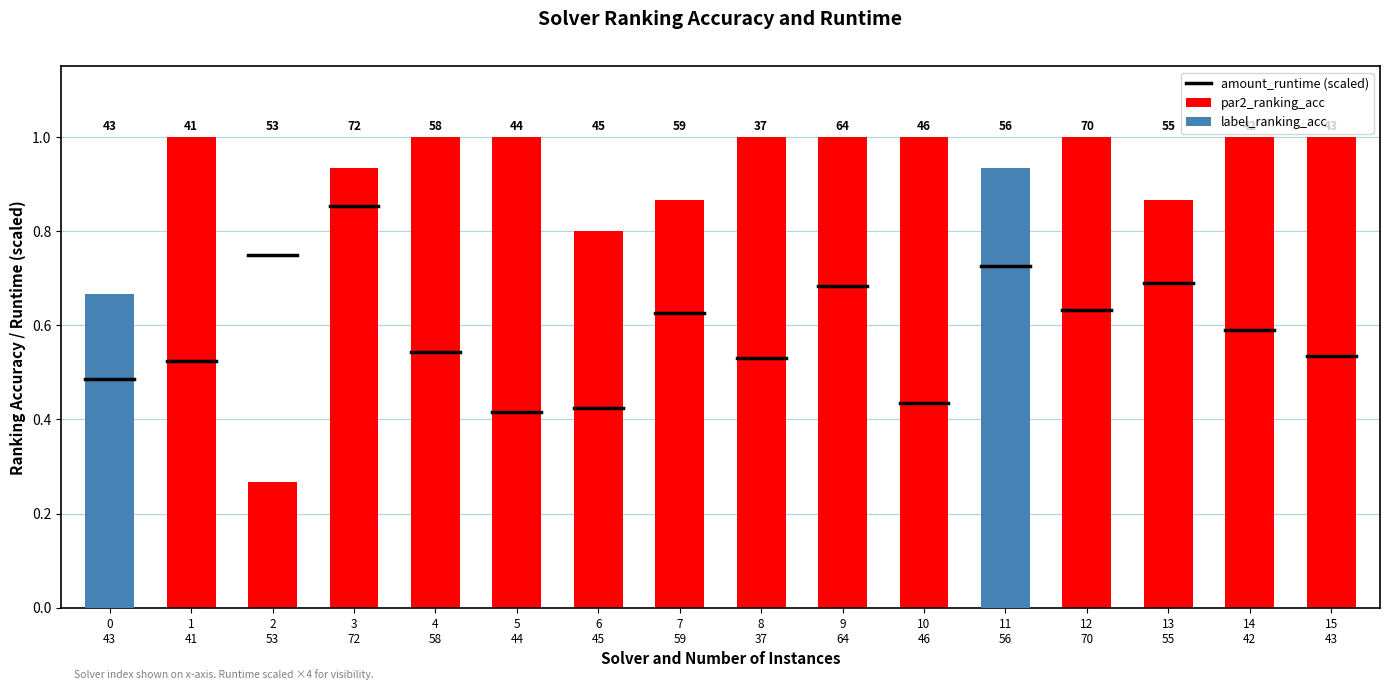

Reading left to right, extract all data points from this chart.

par2_ranking_acc: 0.6	1.0	0.3	0.9	1.0	1.0	0.8	0.9	1.0	1.0	1.0	0.8	1.0	0.9	1.0	1.0
label_ranking_acc: 0.7	1.0	0.3	0.8	1.0	1.0	0.8	0.9	0.9	1.0	1.0	0.9	1.0	0.7	0.9	1.0
amount_runtime: 0.1	0.1	0.2	0.2	0.1	0.1	0.1	0.2	0.1	0.2	0.1	0.2	0.2	0.2	0.1	0.1